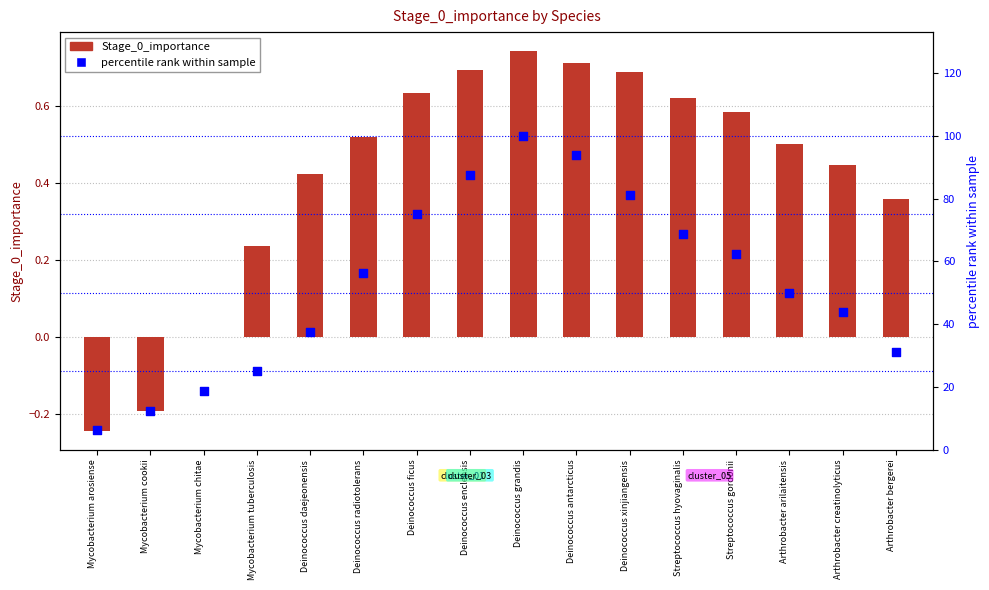

Which series has the largest total across all categories?

percentile rank within sample